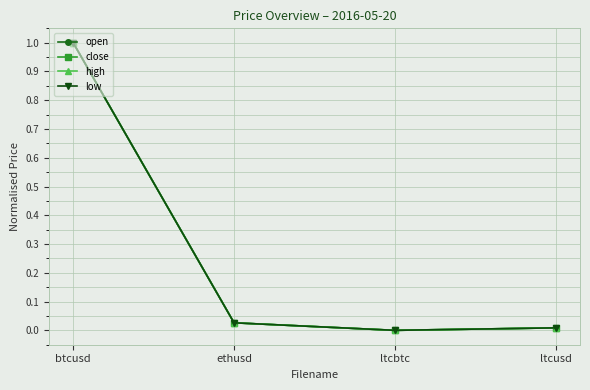

Between ltcbtc and ltcusd, which series saw the biggest shift?

close